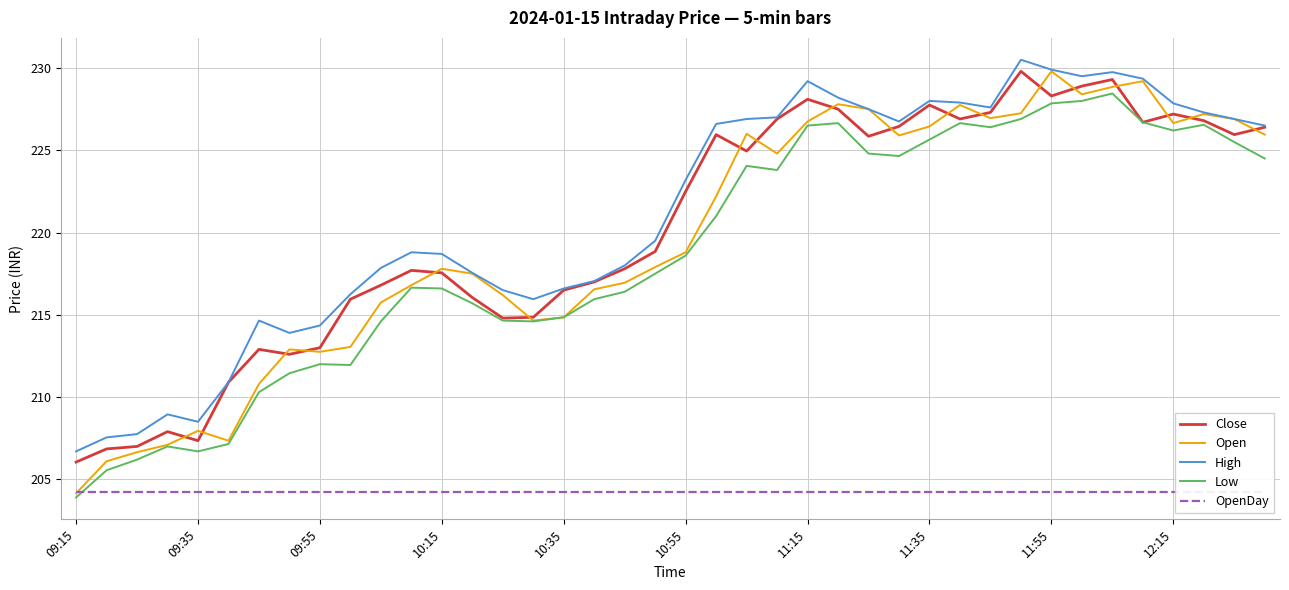

What is the sum of the OpenDay values at 22 and 13?

408.5